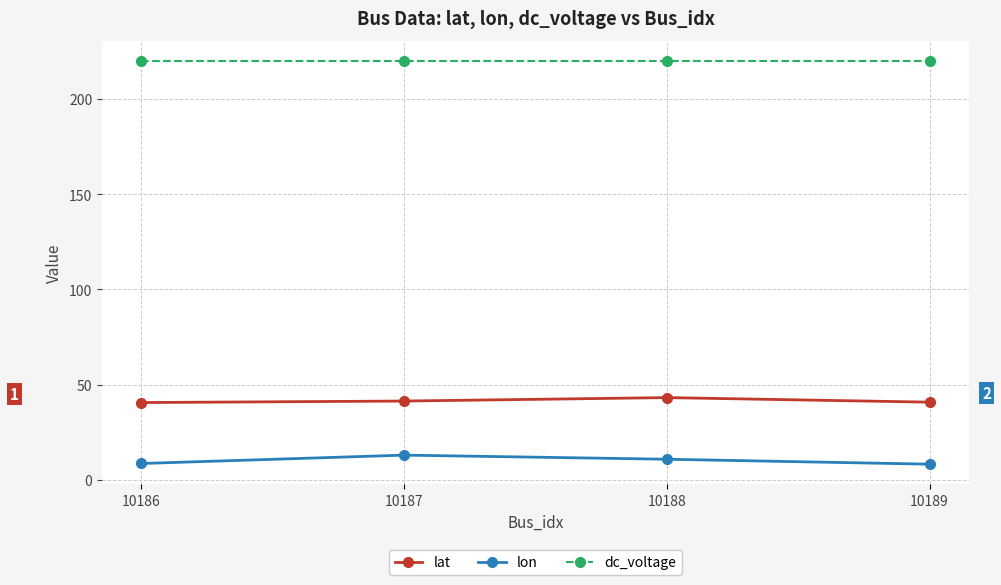

What is the total value across all series at 10188?

274.1